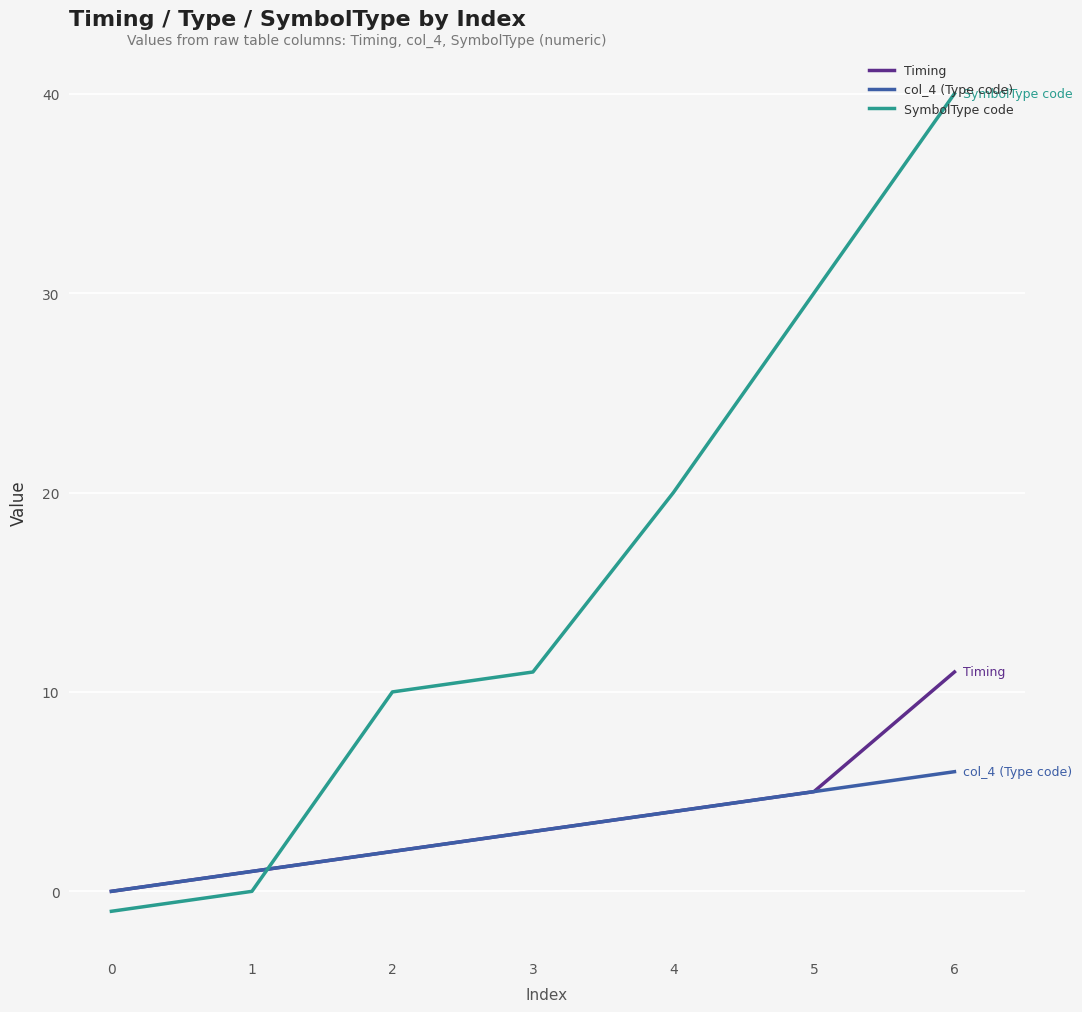

The value of col_4 (Type code) at 0 is -4. True or false?

False